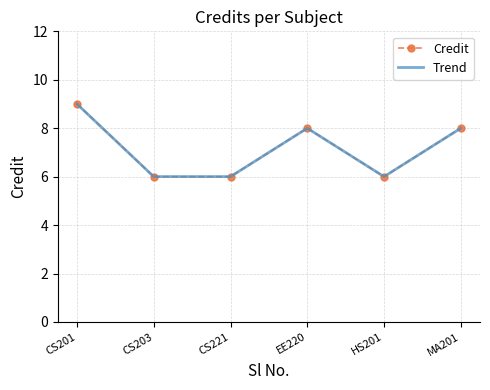

How many data points does each series have?

6